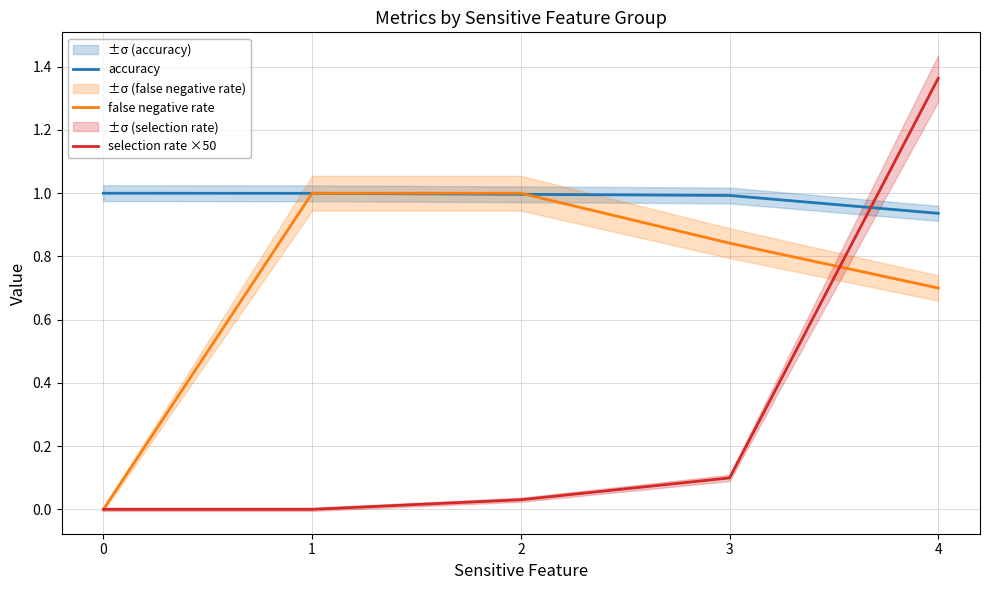

List the series in order of their overall mean, lowest first.

selection rate ×50, false negative rate, accuracy